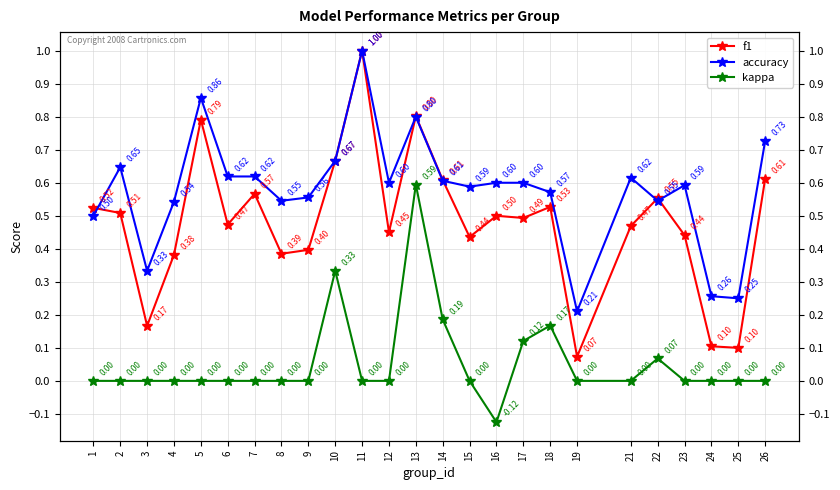

Reading left to right, extract all data points from this chart.

f1: 0.5	0.5	0.2	0.4	0.8	0.5	0.6	0.4	0.4	0.7	1.0	0.5	0.8	0.6	0.4	0.5	0.5	0.5	0.1	0.5	0.6	0.4	0.1	0.1	0.6
accuracy: 0.5	0.6	0.3	0.5	0.9	0.6	0.6	0.5	0.6	0.7	1.0	0.6	0.8	0.6	0.6	0.6	0.6	0.6	0.2	0.6	0.5	0.6	0.3	0.2	0.7
kappa: 0.0	0.0	0.0	0.0	0.0	0.0	0.0	0.0	0.0	0.3	0.0	0.0	0.6	0.2	0.0	-0.1	0.1	0.2	0.0	0.0	0.1	0.0	0.0	0.0	0.0